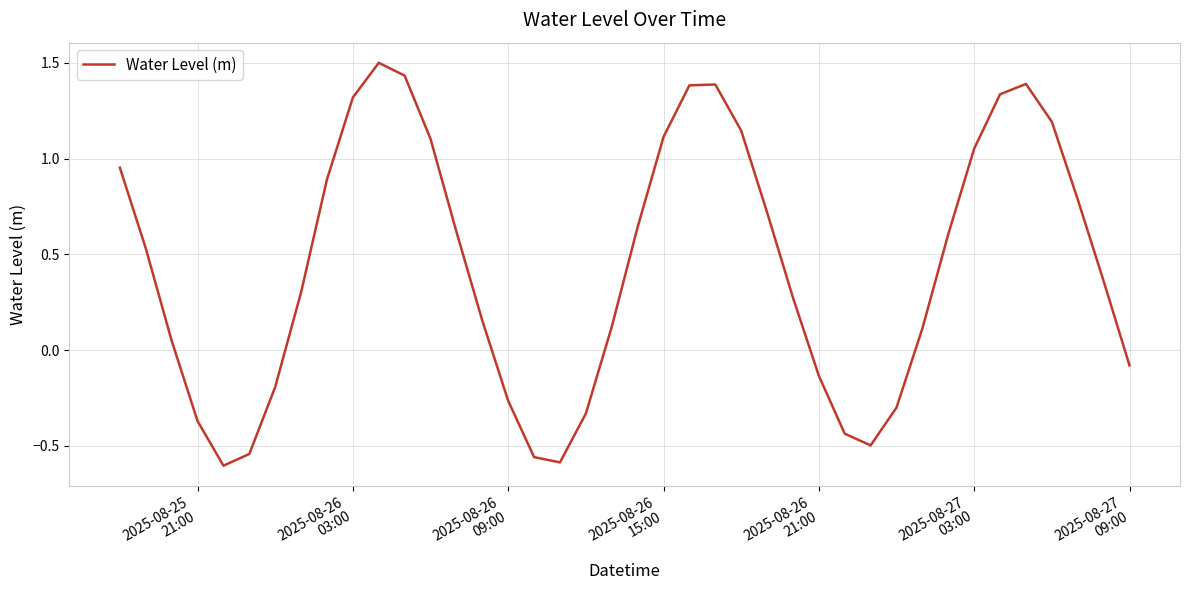

What is the greatest value displayed?

1.5